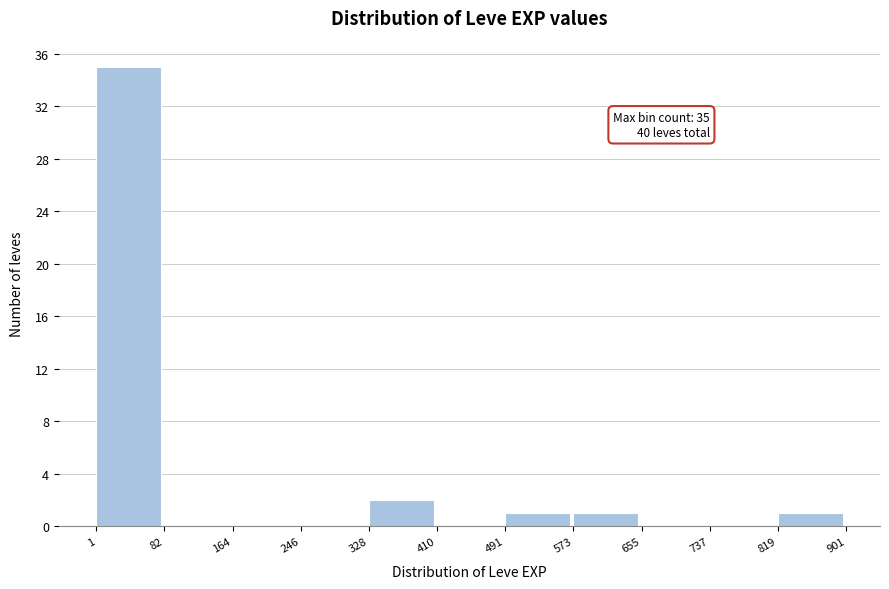

Which range on the x-axis has the tallest bar?

1 to 82